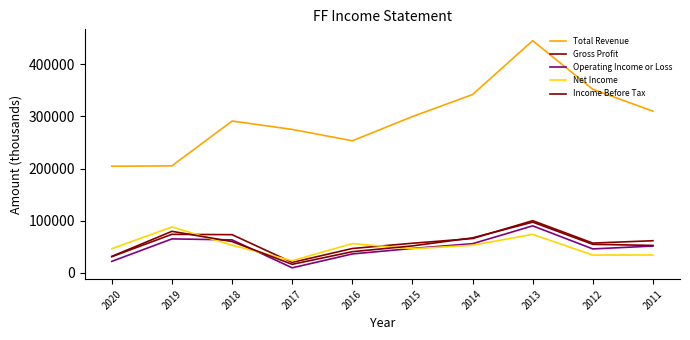

What is the total value across all series at 2012?

544400